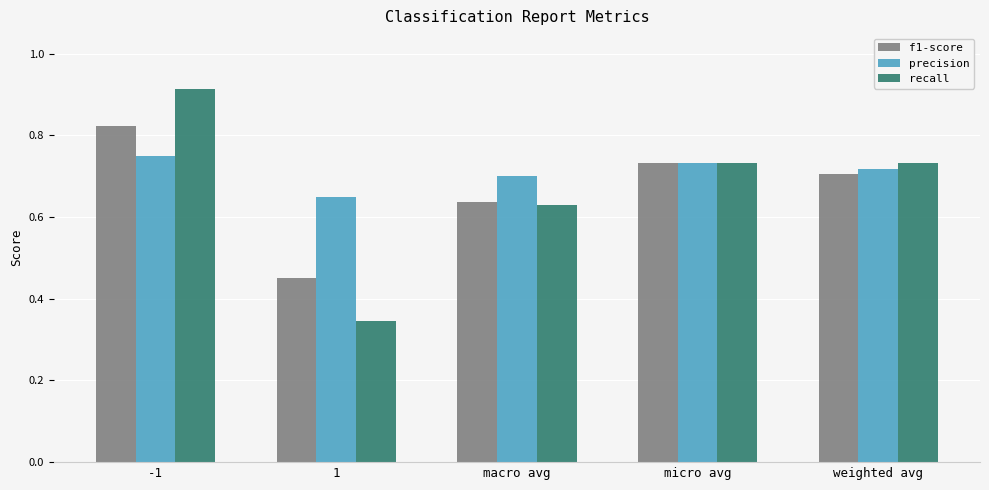

Which series changed the most between -1 and weighted avg?

recall